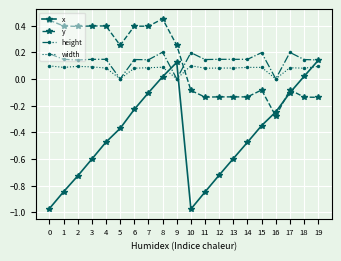

Where is the first local maximum for x?

9